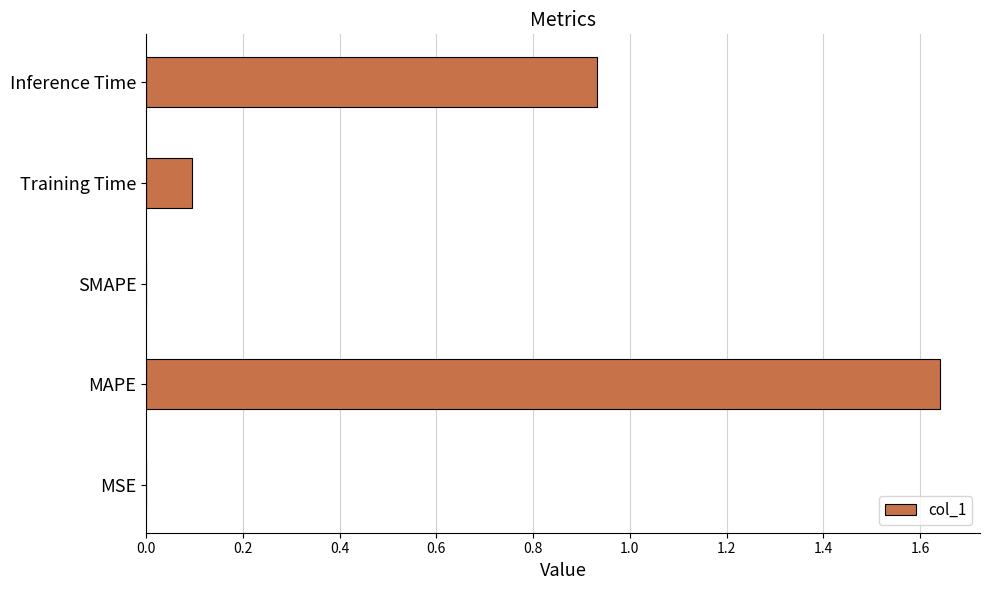

Is it true that the value at MSE is 0.0?

True